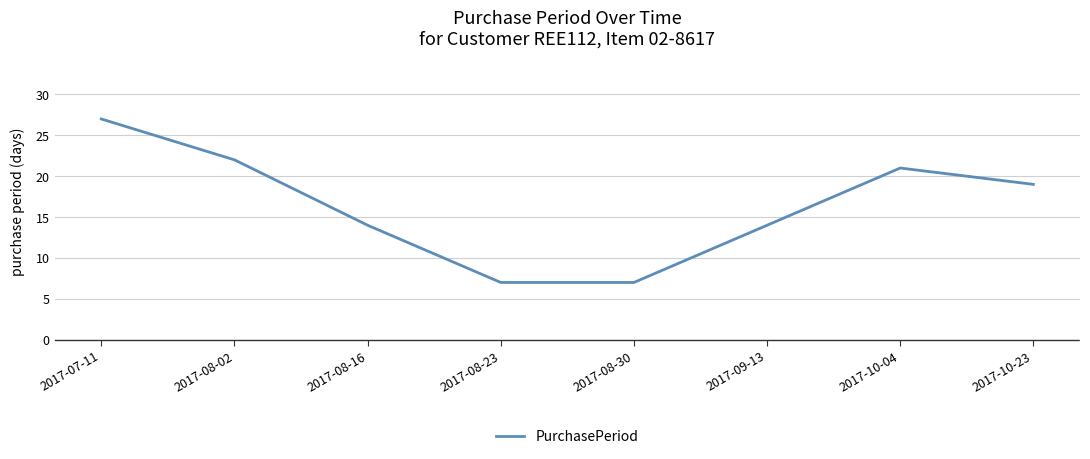

At which category does the chart reach its peak across all series?

2017-07-11